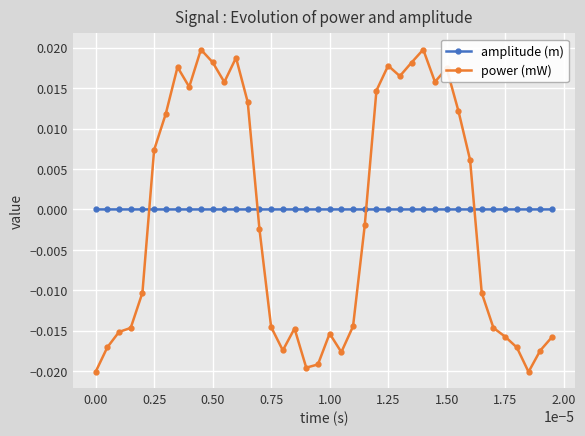

Which series has the largest range (max minus min)?

power (mW)